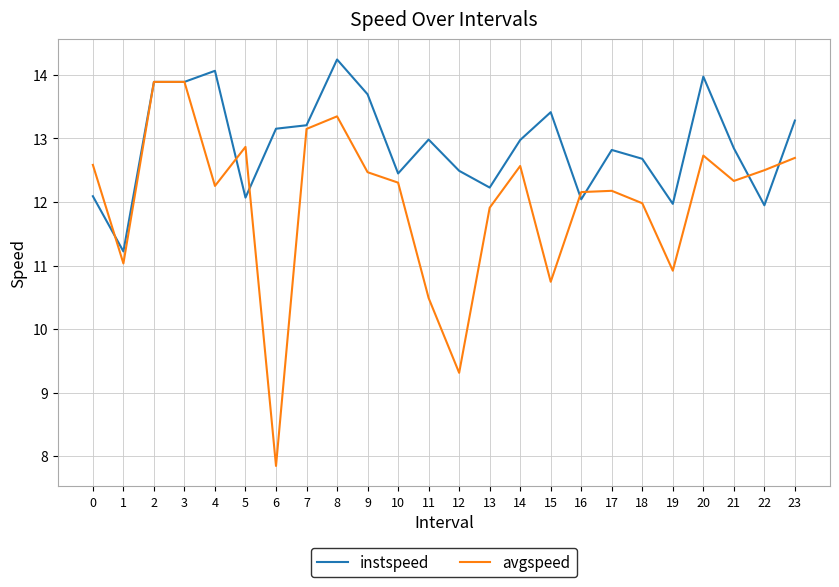

What is the total value across all series at 21?

25.2